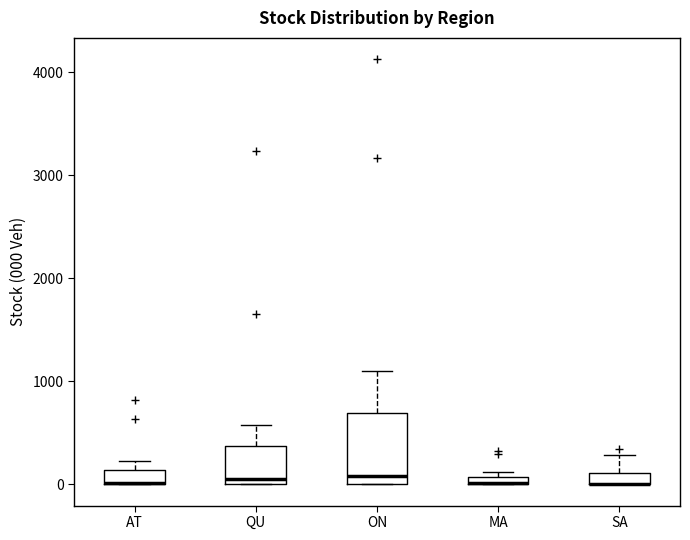

Comparing the boxes themselves (not the whiskers), which one is the tallest?

ON